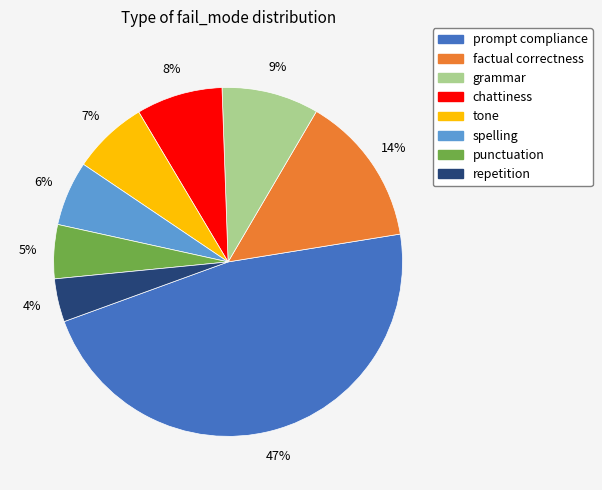

How many slices are in this pie chart?

8